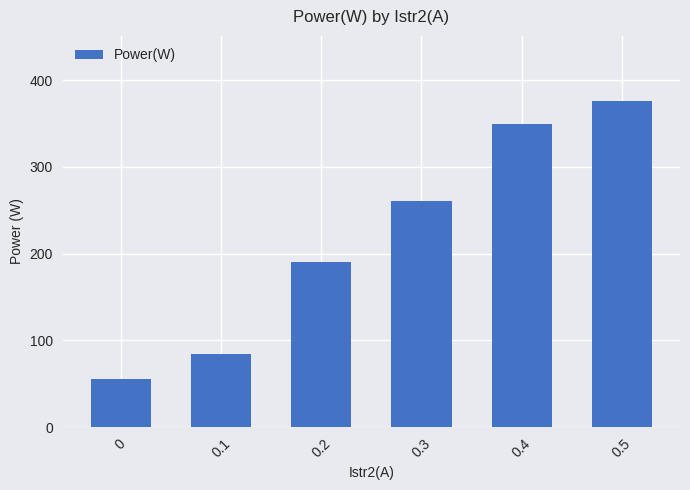

What is the label of the 3rd bar from the right?

0.3